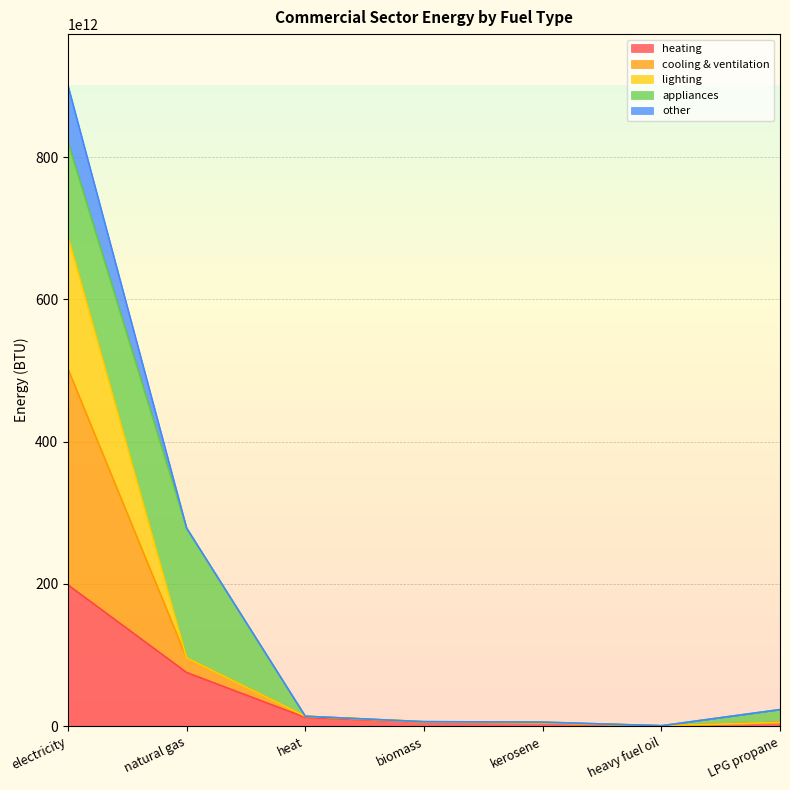

In lighting, how many points are lower than both neighbors (excluding endpoints)?

1